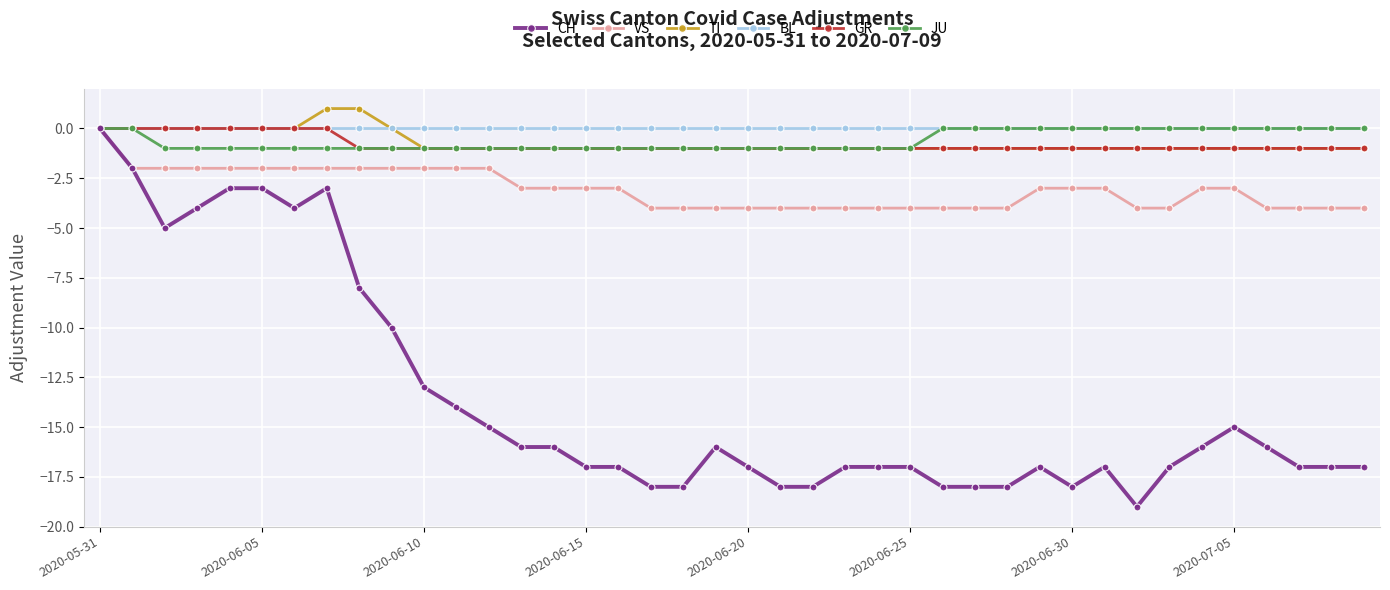

What is the greatest value displayed?

1